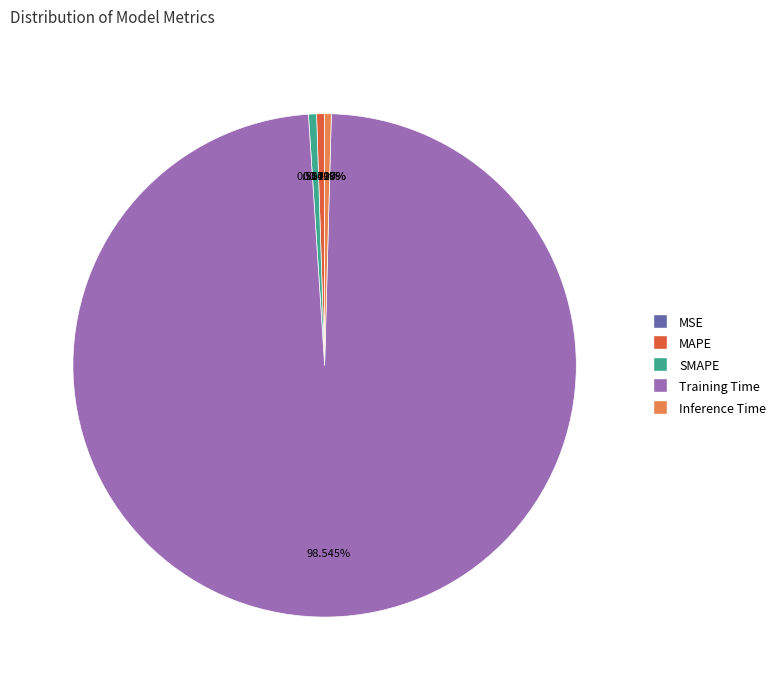

Which slice represents more than half of the pie?

Training Time